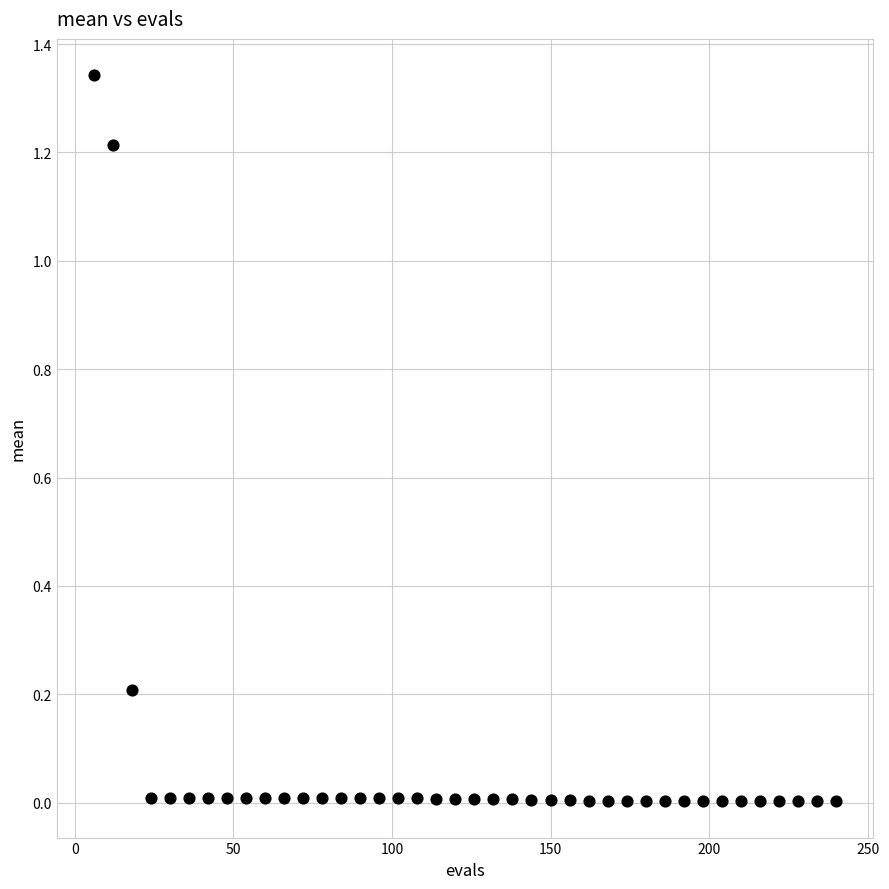

What is the range of X values (max minus min)?

234.0